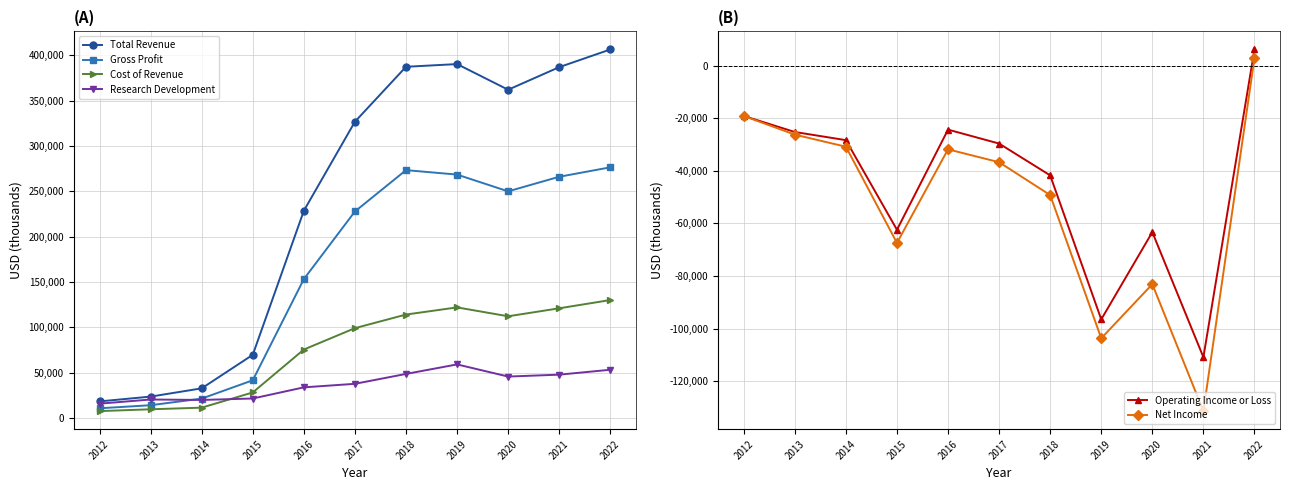

True or false: Total Revenue has more than 1 interior local peaks.

False